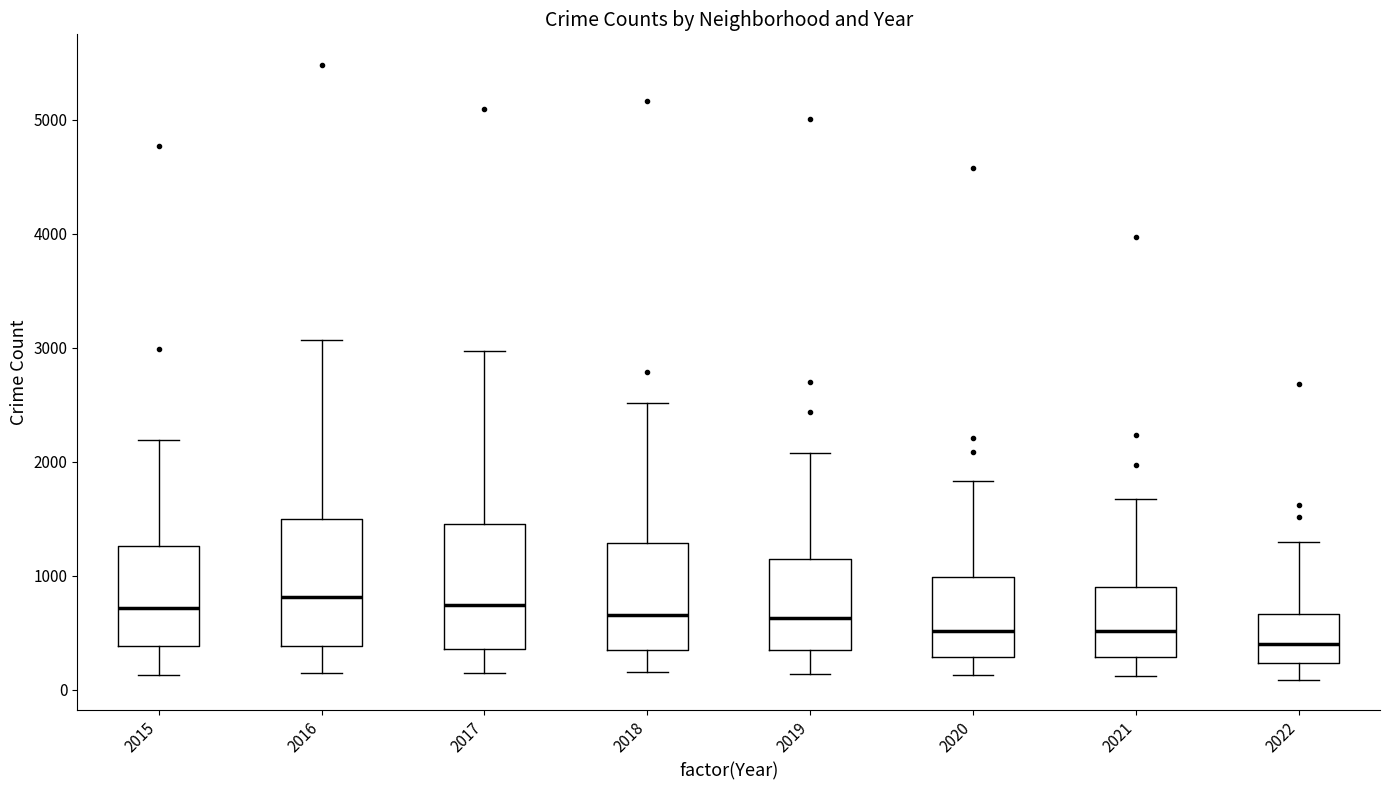

Reading left to right, transcribe this box plot: for each box, give where its median line is, the range the box spans, and where its two whiskers end, as read against the y-axis. The values are not printed on the chart, so give them approximately, as read against the axis.

2015: median 700, box 400 to 1300, whiskers 100 to 2200
2016: median 800, box 400 to 1500, whiskers 200 to 3100
2017: median 700, box 400 to 1500, whiskers 100 to 3000
2018: median 700, box 300 to 1300, whiskers 200 to 2500
2019: median 600, box 300 to 1100, whiskers 100 to 2100
2020: median 500, box 300 to 1000, whiskers 100 to 1800
2021: median 500, box 300 to 900, whiskers 100 to 1700
2022: median 400, box 200 to 700, whiskers 100 to 1300